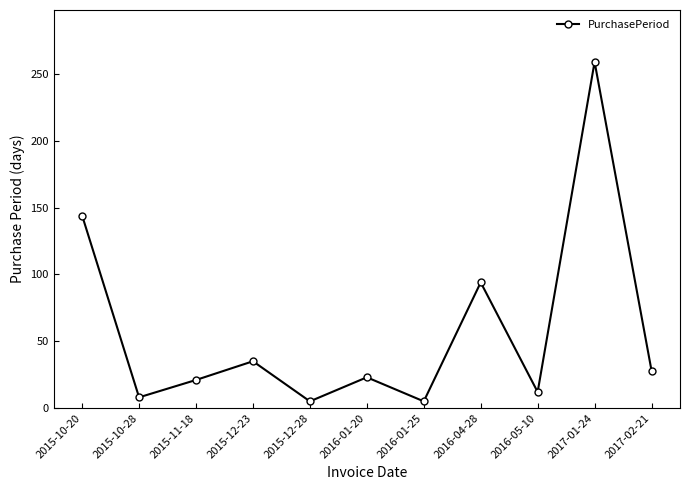

How many interior local valleys (lower than both neighbors) does the data have?

4